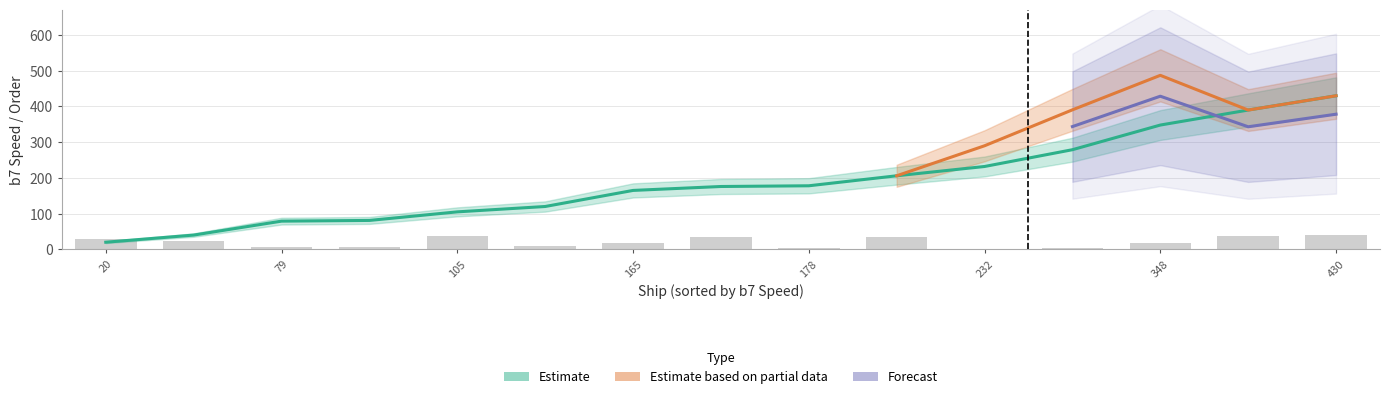

What position from the right is 5?

10